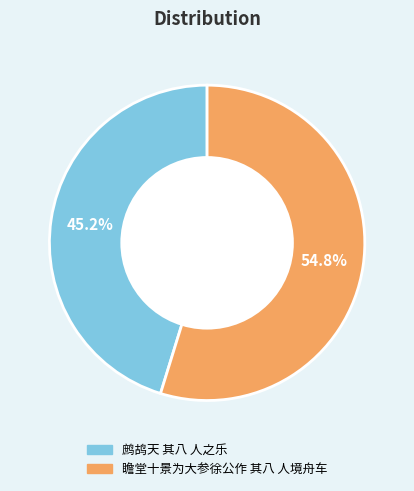

What is the majority slice?

瞻堂十景为大参徐公作 其八 人境舟车